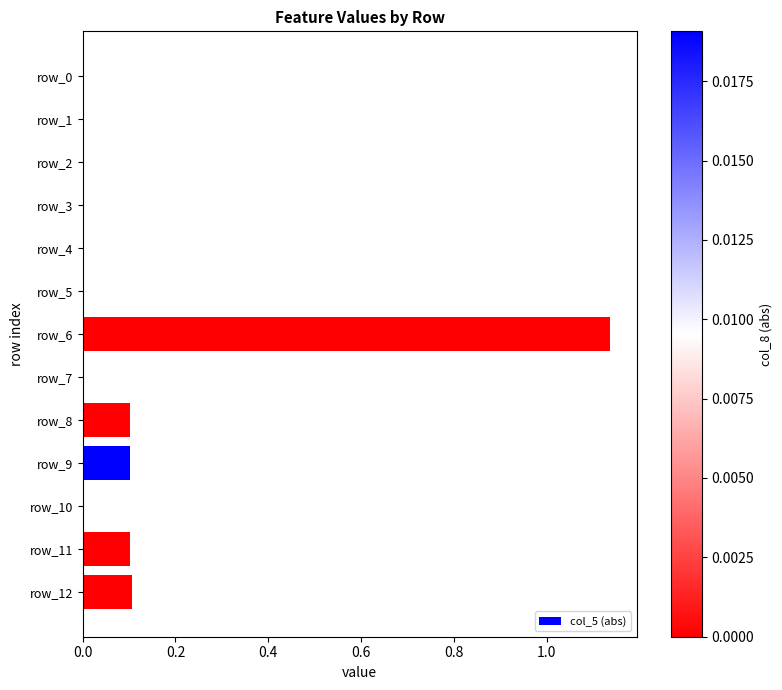

How many distinct data groups are displayed?

1